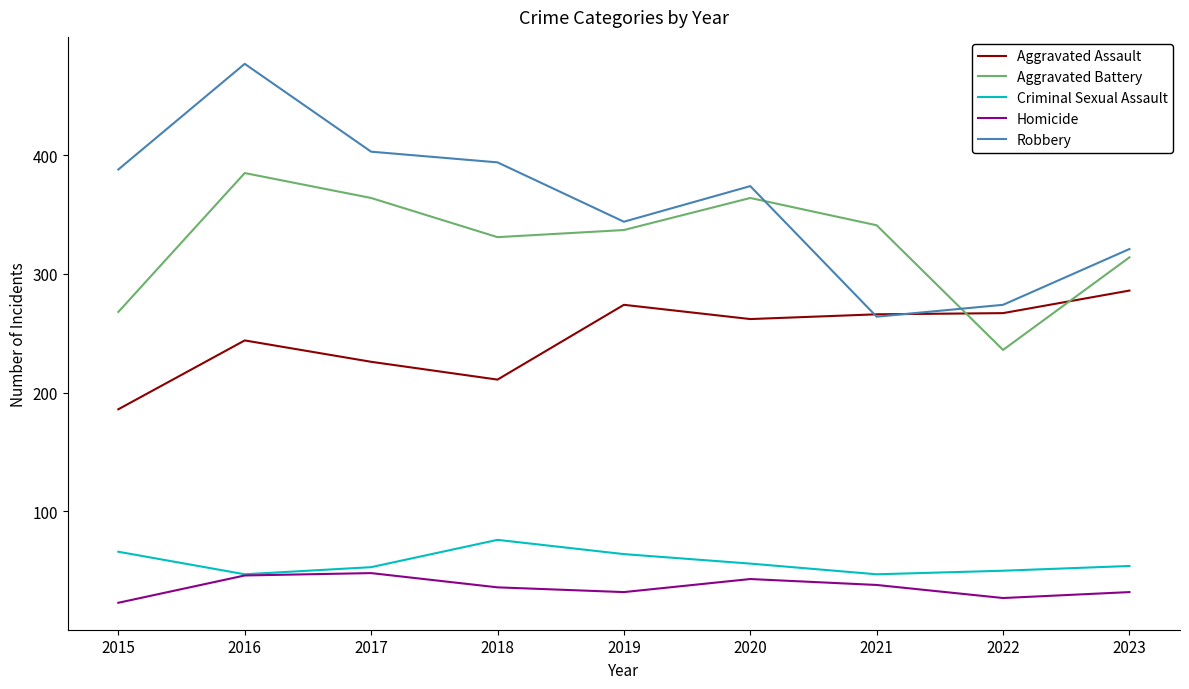

The Aggravated Battery series shows 337 at 2019. True or false?

True